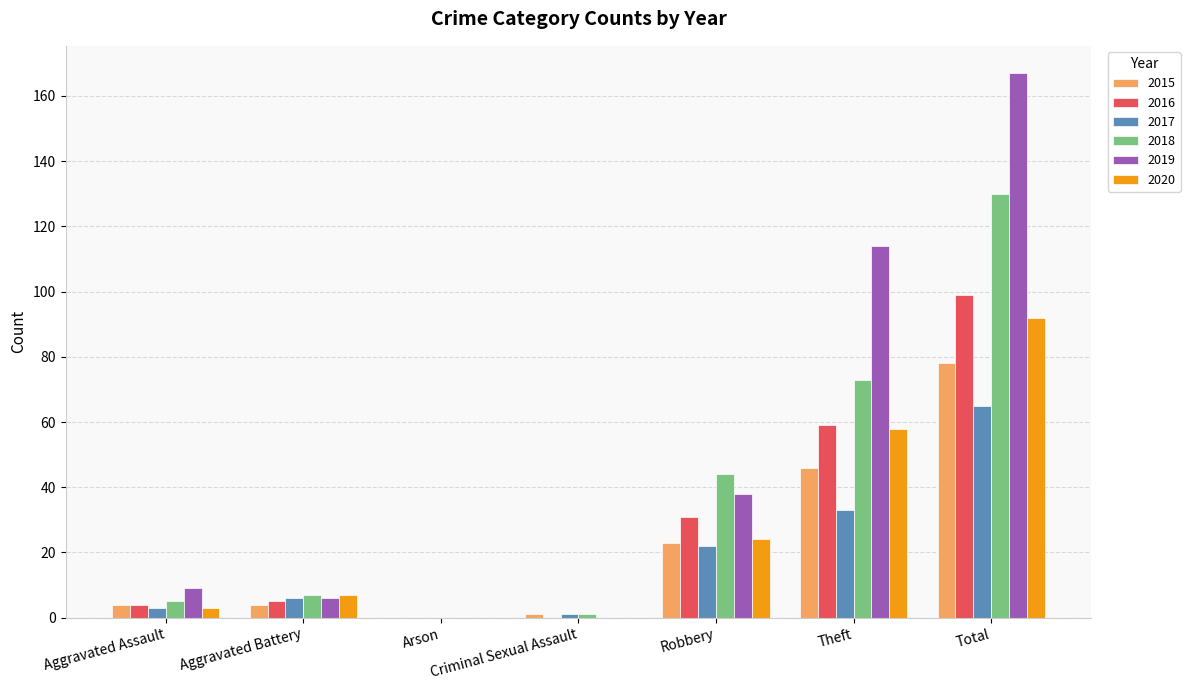

What is the sum of the 2015 values at Theft and Arson?

46